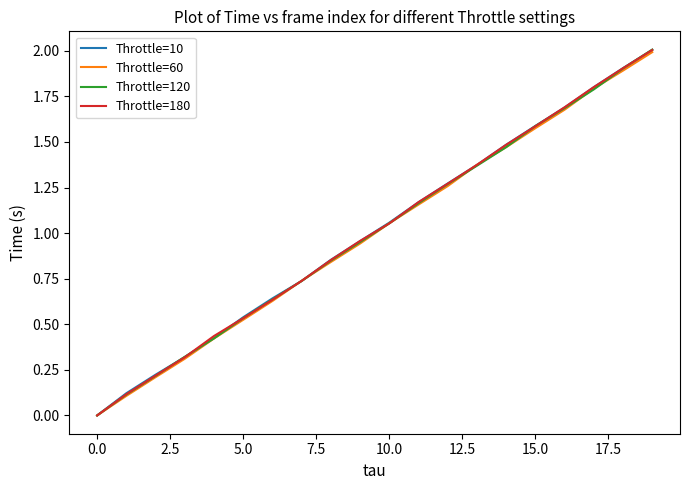

What is the greatest value displayed?

2.0